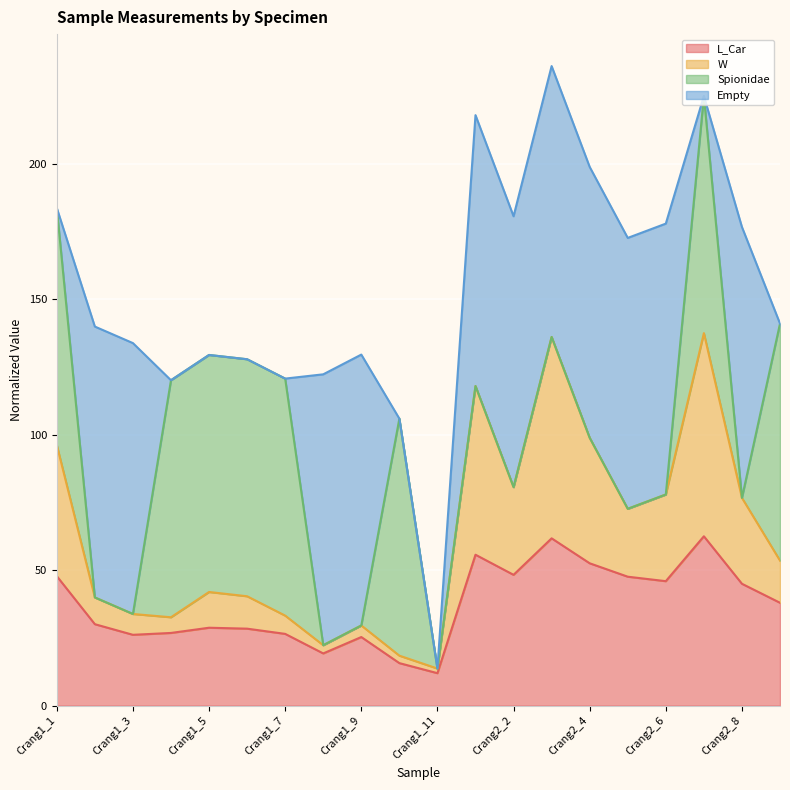

True or false: L_Car and W intersect in this chart.

False